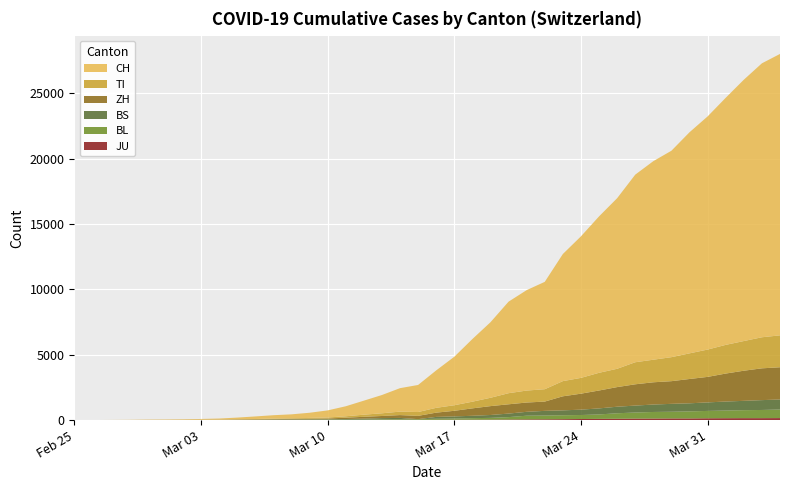

Reading left to right, extract all data points from this chart.

CH: 0	2	6	13	23	29	40	59	83	125	197	257	303	396	542	766	1072	1398	1795	2072	2864	3710	4794	5781	7005	7686	8217	9727	10831	11970	13054	14356	15195	15798	16920	17842	18908	19997	20965	21535
TI: 0	1	1	1	2	2	4	8	13	25	28	41	49	61	75	108	163	206	265	293	368	426	511	638	849	916	945	1162	1209	1354	1401	1688	1727	1837	1962	2091	2195	2271	2377	2442
ZH: 0	0	2	2	6	7	10	13	15	23	29	34	40	49	62	101	140	163	218	250	326	429	568	679	711	711	711	1075	1223	1370	1502	1629	1703	1735	1861	1952	2141	2305	2433	2466
BS: 0	1	1	1	1	1	1	3	3	8	15	21	24	28	33	49	73	92	100	0	143	164	181	220	270	297	356	374	410	462	501	530	569	605	617	653	687	714	754	767
BL: 0	0	0	1	2	2	2	2	2	6	6	15	19	20	22	26	26	42	47	54	76	89	116	134	184	282	289	302	306	341	422	466	502	511	539	561	588	610	625	656
JU: 0	0	1	1	1	1	1	2	2	4	4	5	5	7	7	7	12	17	18	19	25	29	32	36	44	54	61	69	82	92	100	114	119	127	128	140	145	149	149	154